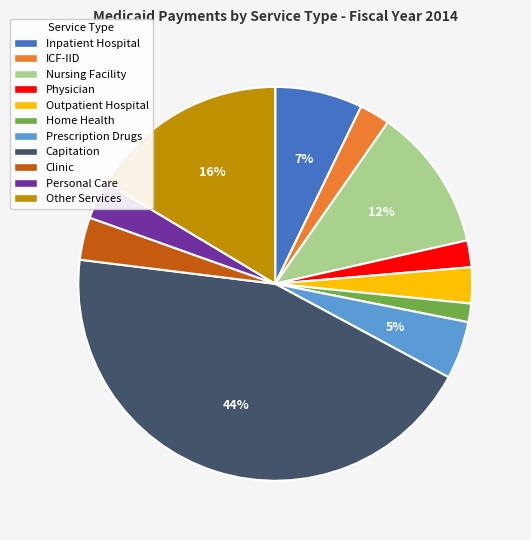

To the nearest percent, what portion does Other Services represent?

16%